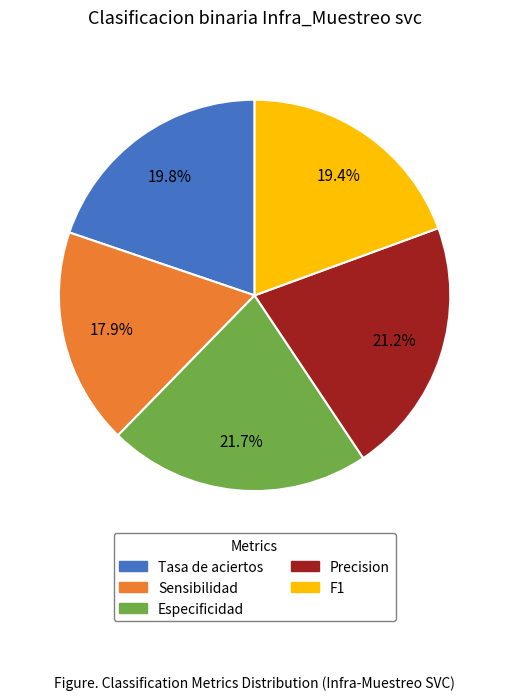

Is there a majority slice in this chart?

No